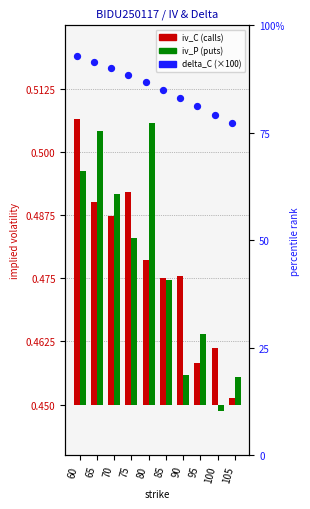

Which series reaches the maximum Y coordinate?

delta_C (pct)